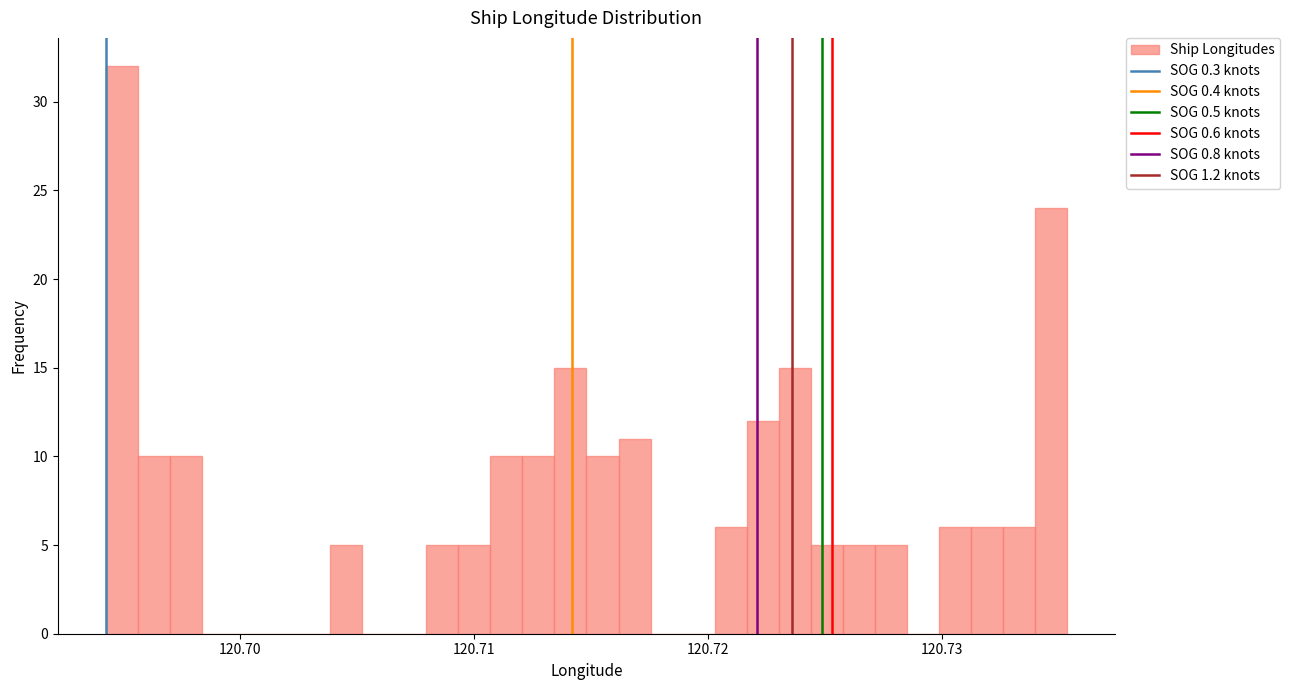

Read against the x-axis, roughly where is the centre of the tallest bar?

120.695